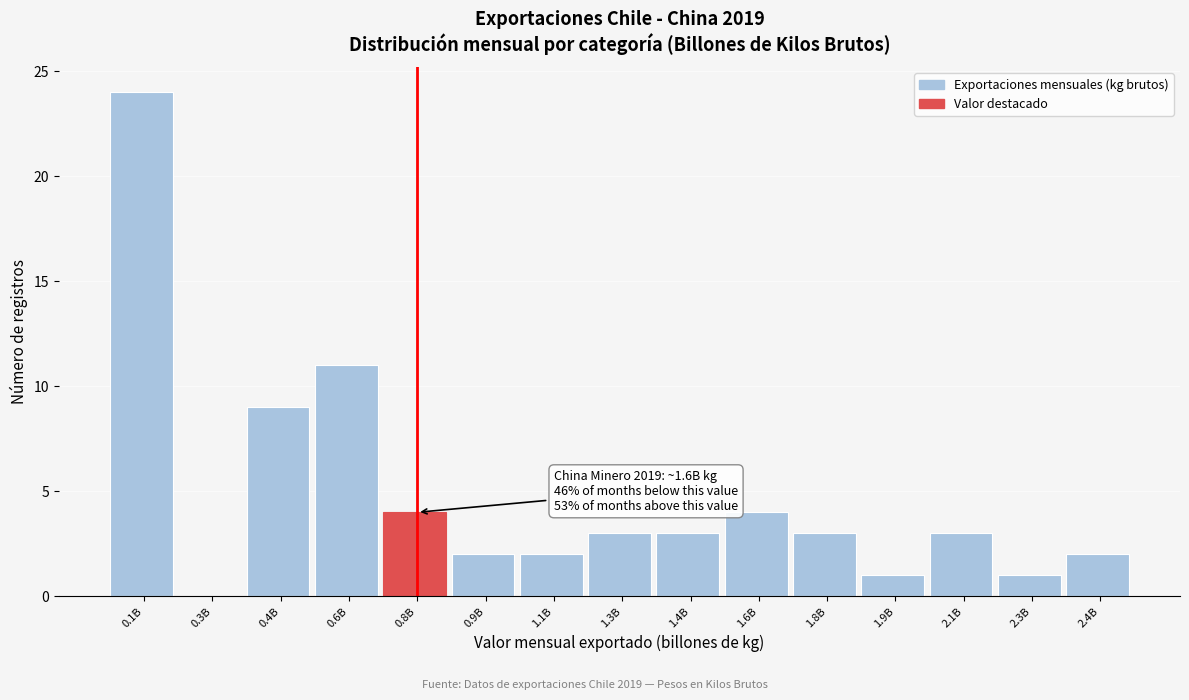

Reading left to right, extract all data points from this chart.

0.1B=24	0.3B=0	0.4B=9	0.6B=11	0.8B=4	0.9B=2	1.1B=2	1.3B=3	1.4B=3	1.6B=4	1.8B=3	1.9B=1	2.1B=3	2.3B=1	2.4B=2